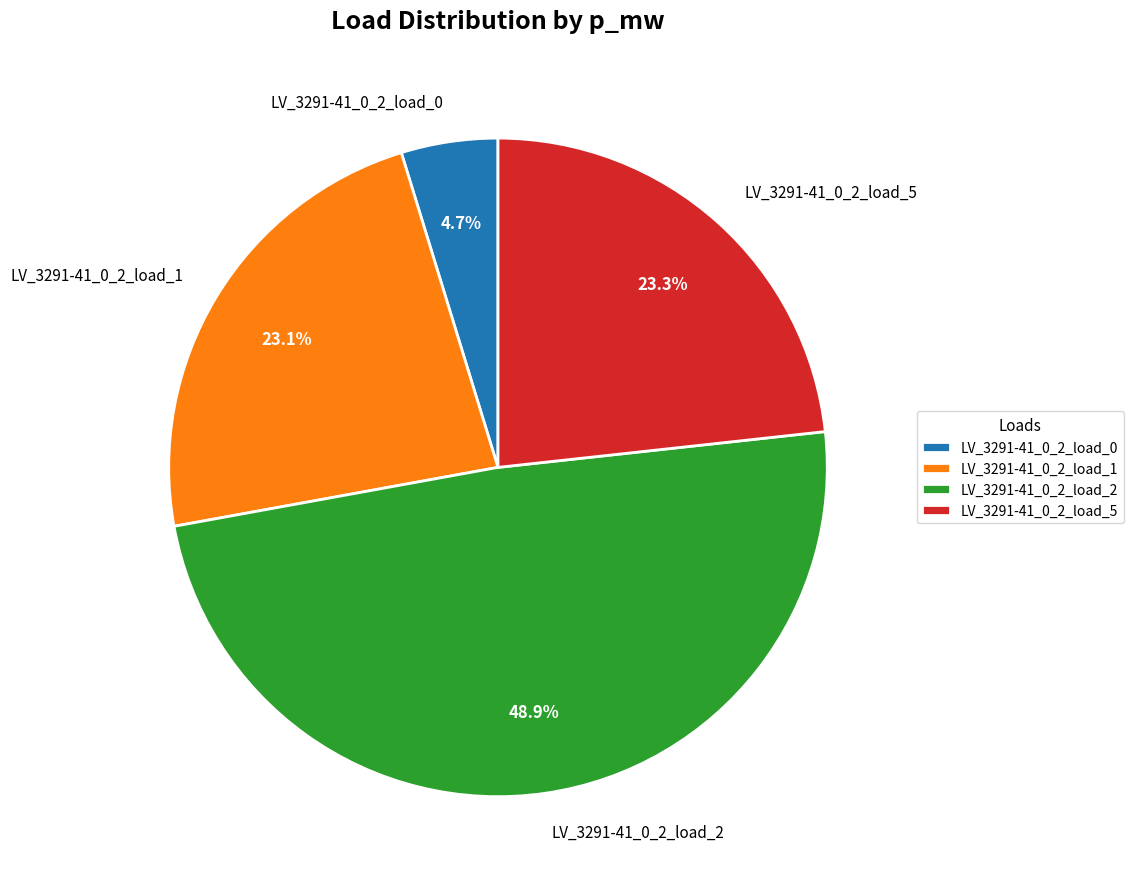

Do LV_3291-41_0_2_load_5 and LV_3291-41_0_2_load_2 together represent more than half of the pie?

Yes